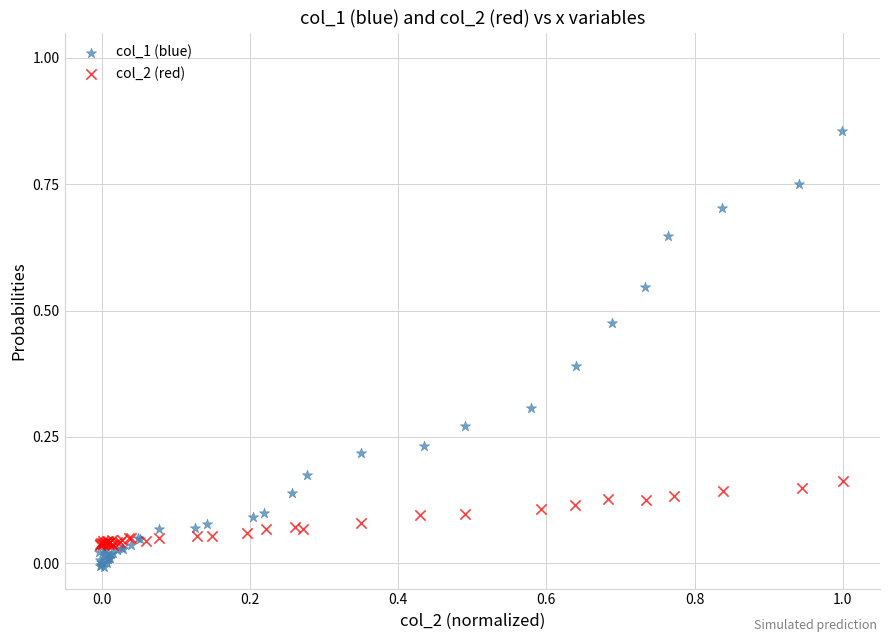

Which series has the largest Y range (max minus min)?

col_1 (blue)